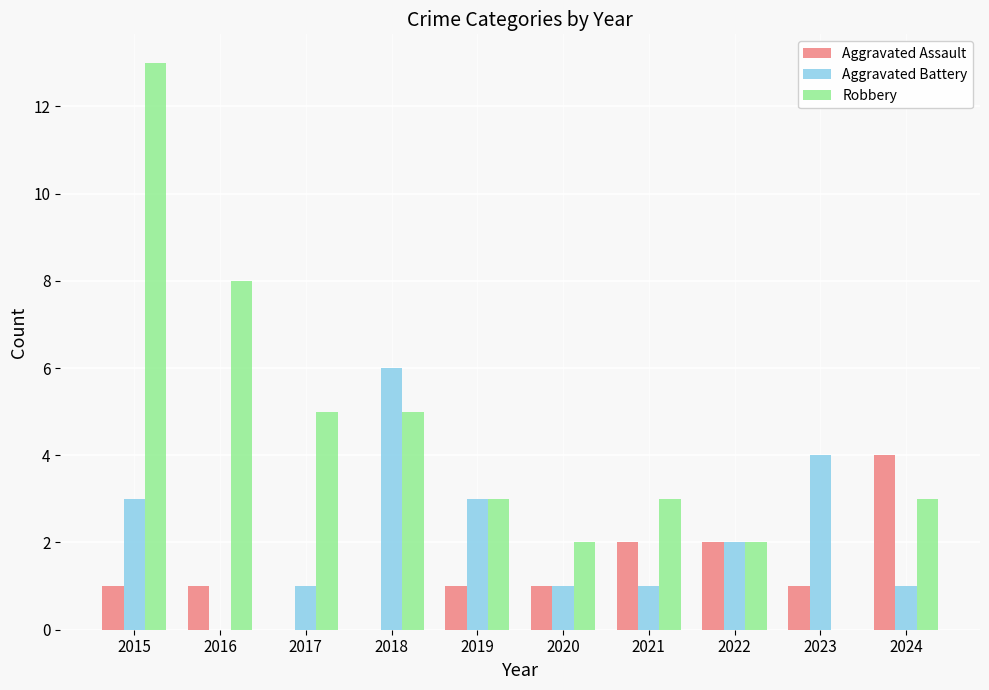

Is the value of Robbery at 2023 greater than the value of Aggravated Battery at 2024?

No